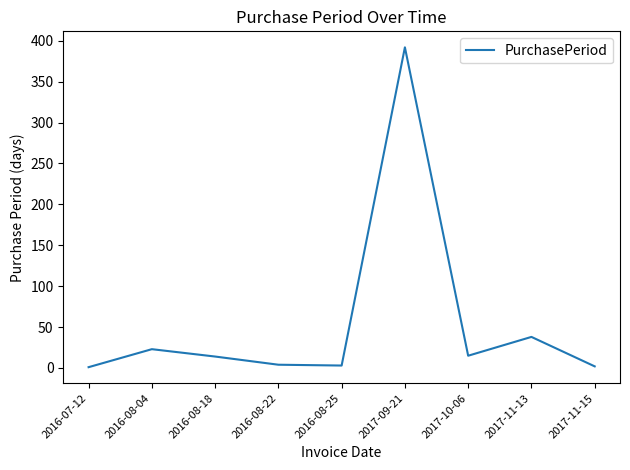

At which label is the value closest to 196?

2017-11-13